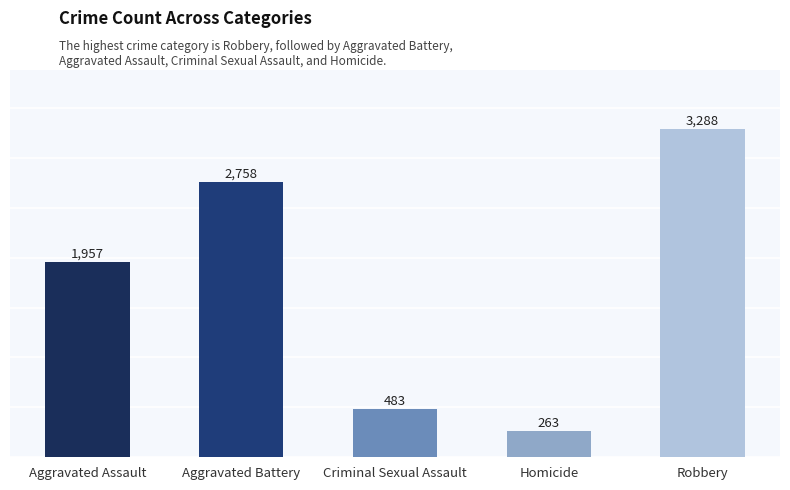

True or false: the data shows 2758 at Aggravated Battery.

True